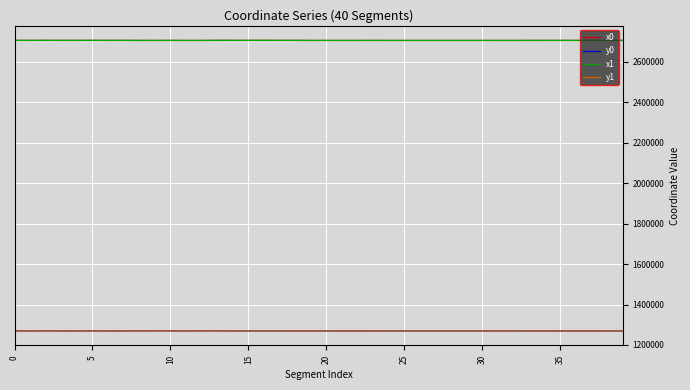

True or false: y1 has more than 1 points higher than both neighbors.

True